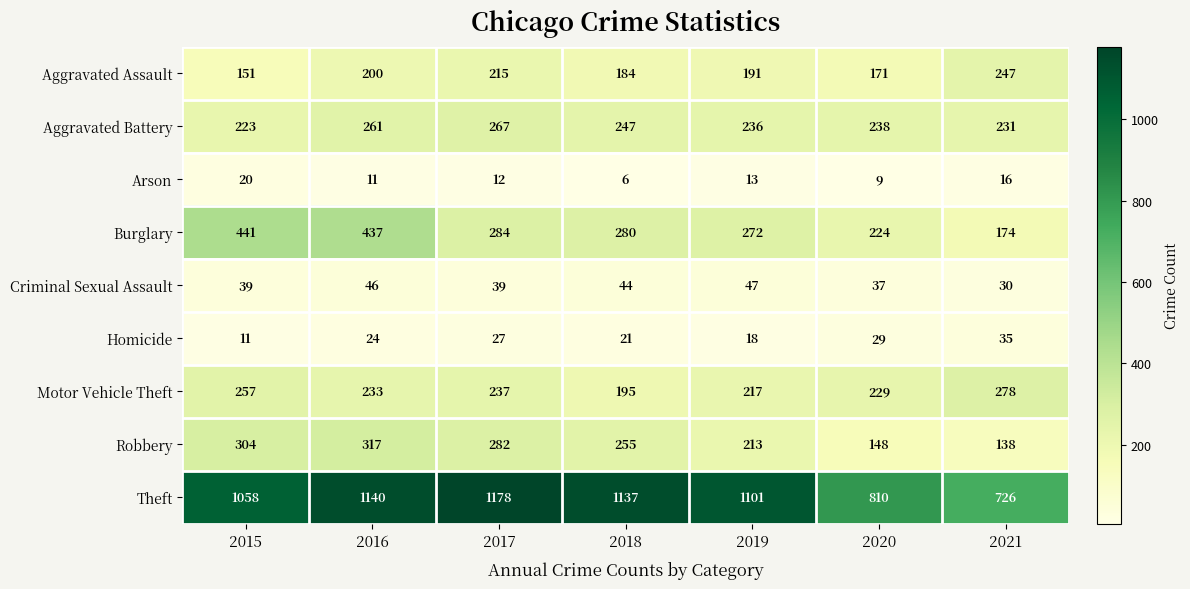

Rank the series at 2019 from lowest to highest value.

Arson, Homicide, Criminal Sexual Assault, Aggravated Assault, Robbery, Motor Vehicle Theft, Aggravated Battery, Burglary, Theft